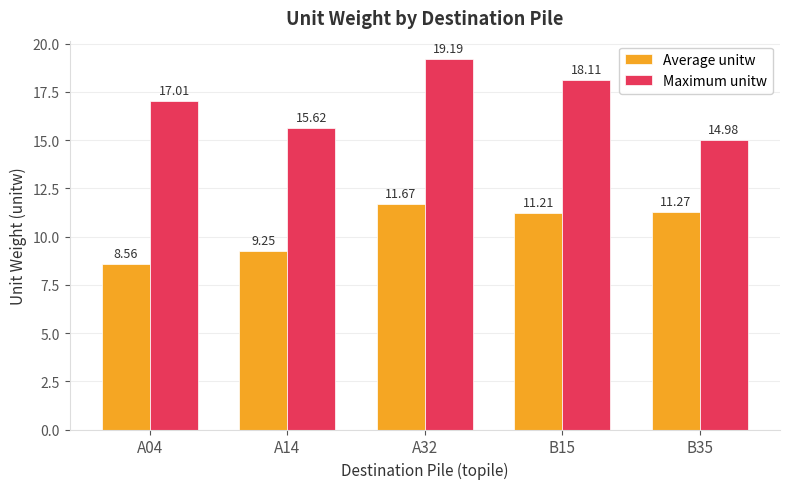

Which category has the lowest value across all series?

A04